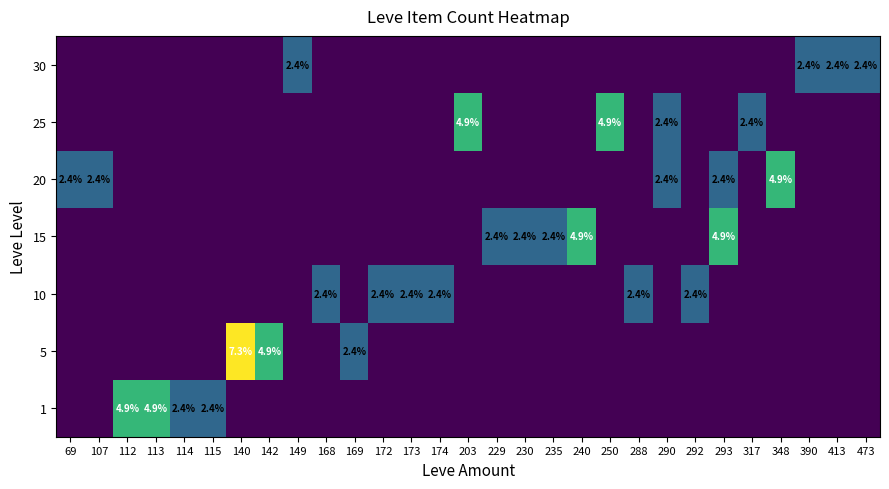

At which category does the chart reach its peak across all series?

140